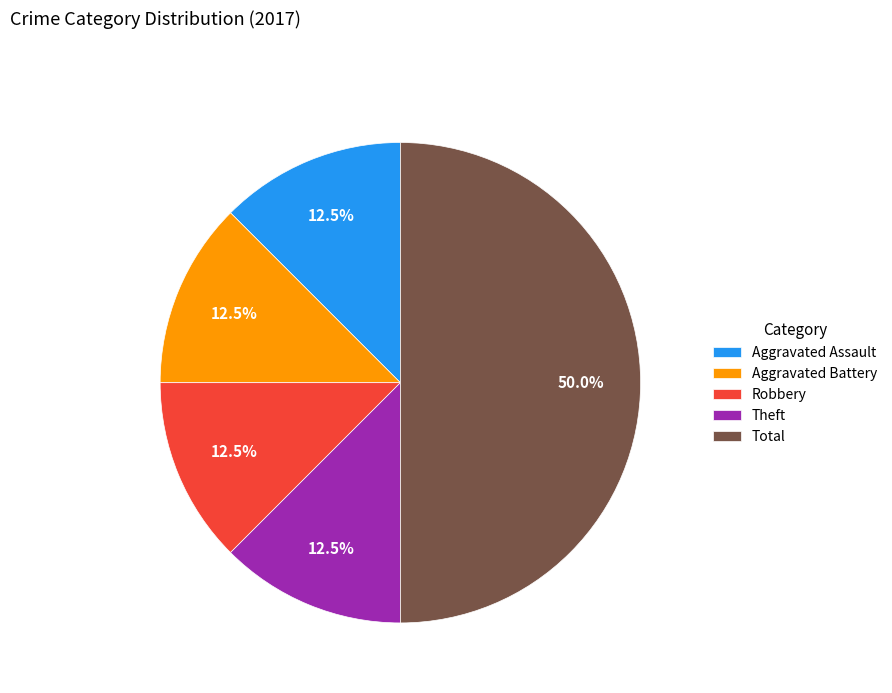

Is Aggravated Assault the majority of the pie?

No